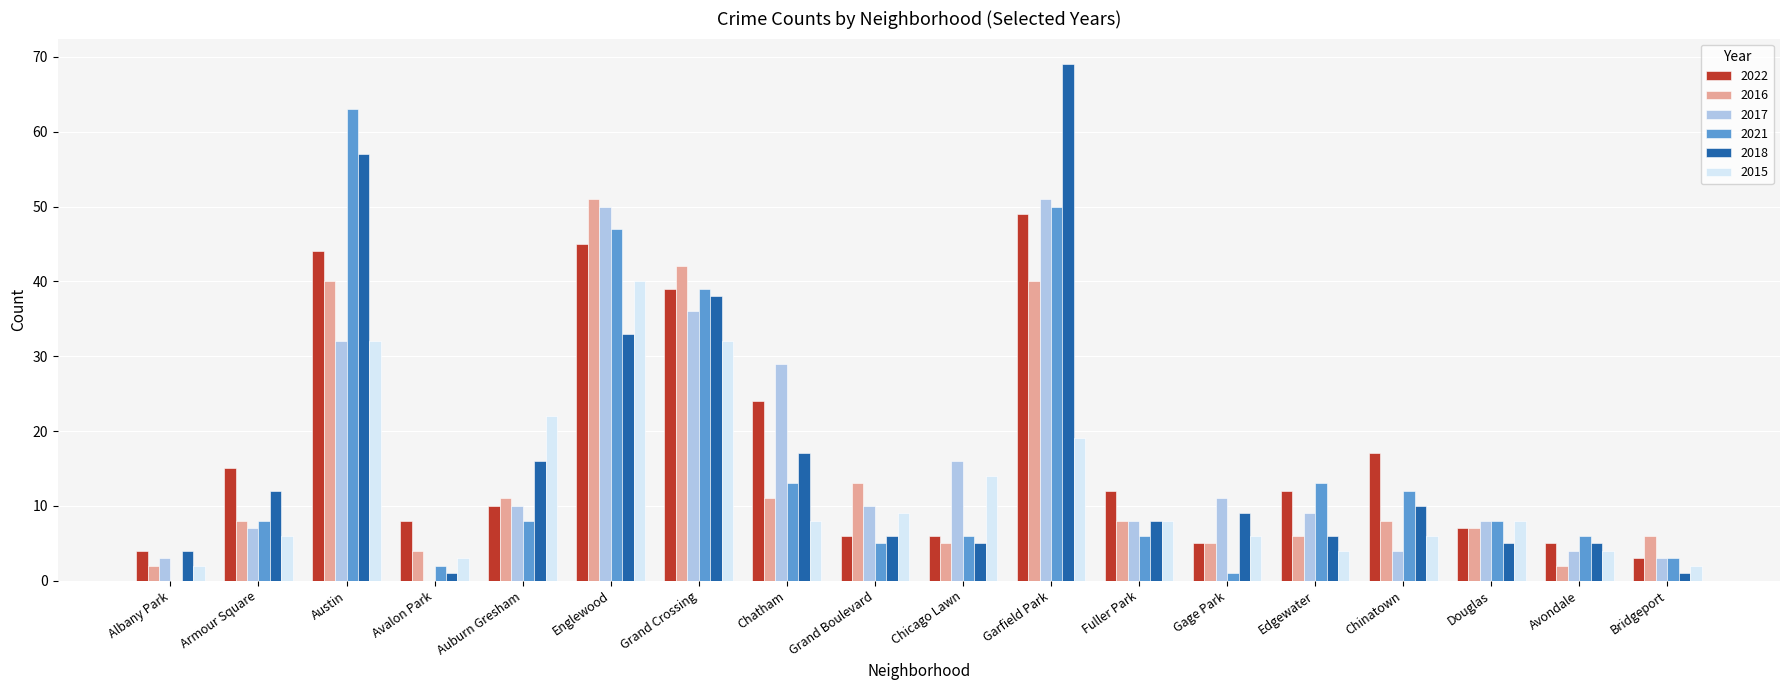

Which series has the largest range (max minus min)?

2018